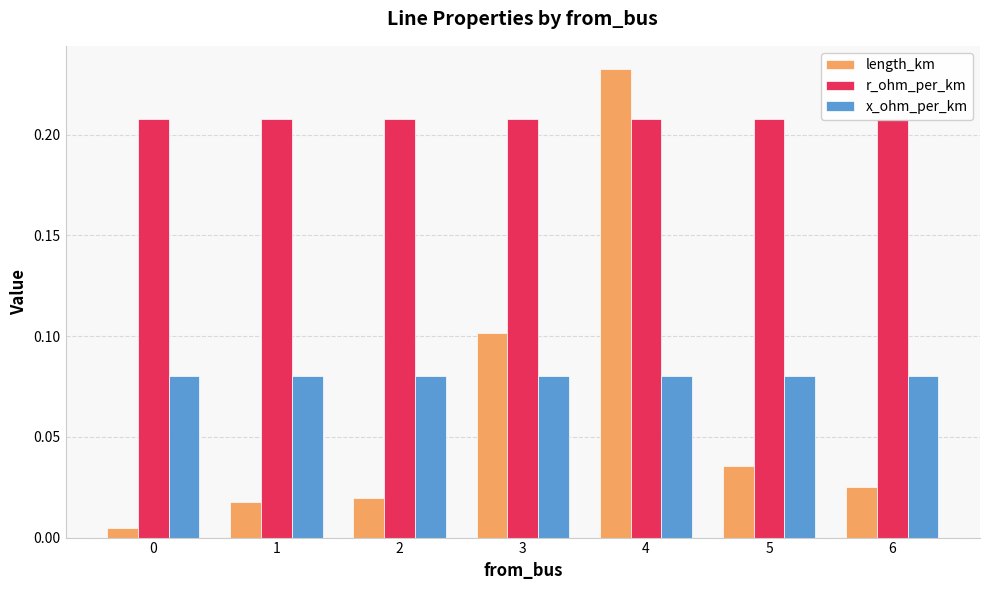

The x_ohm_per_km series shows 0.1 at 0. True or false?

True